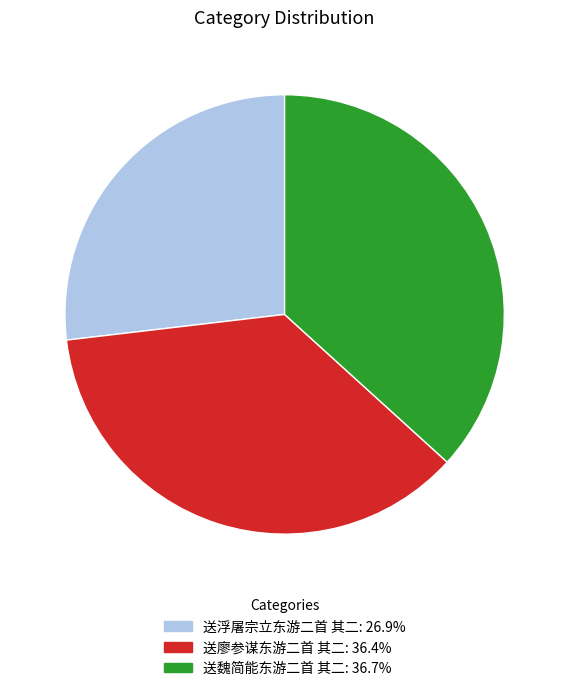

Does 送廖参谋东游二首 其二 account for over 50% of the chart?

No